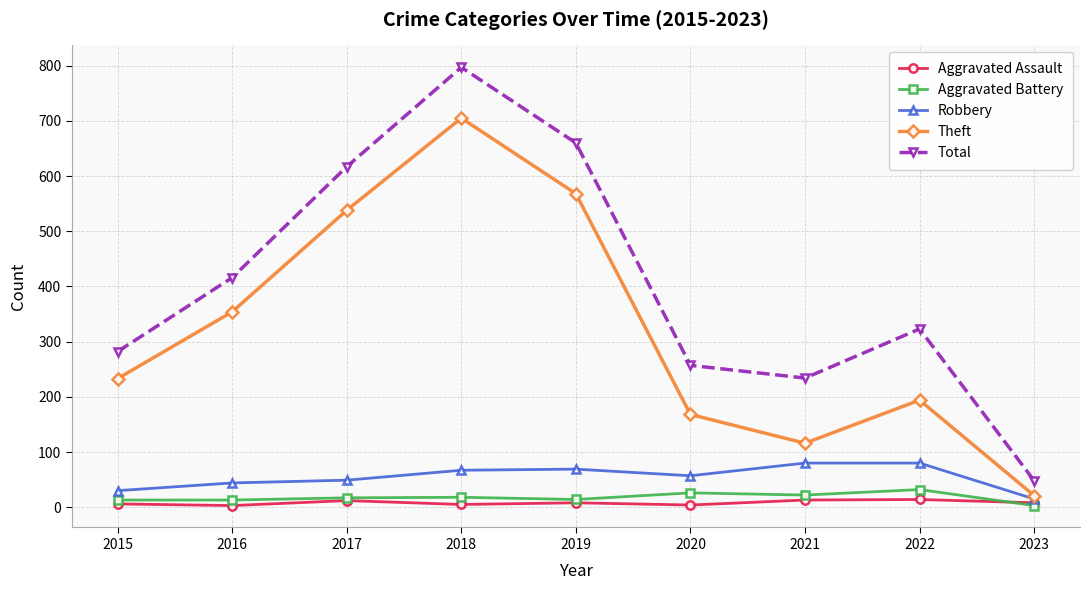

Which series has the largest total across all categories?

Total